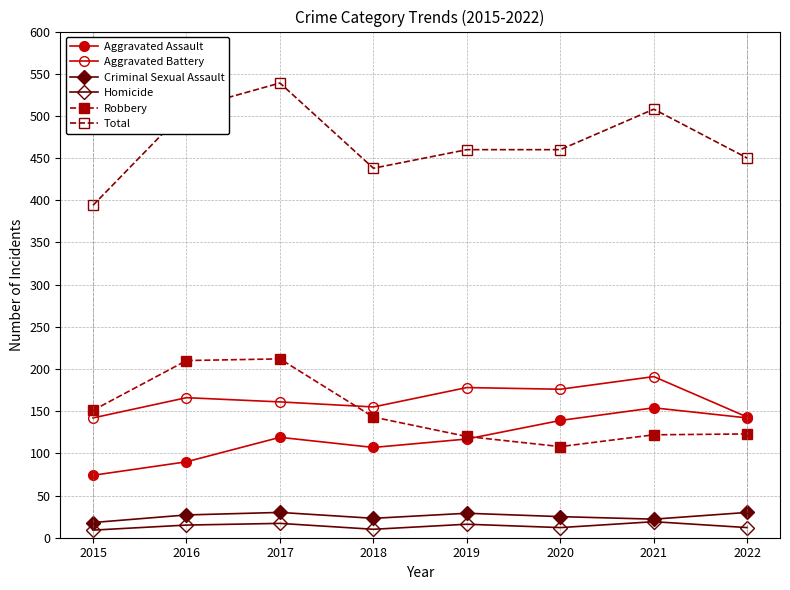

True or false: Total and Aggravated Assault cross at least once.

False